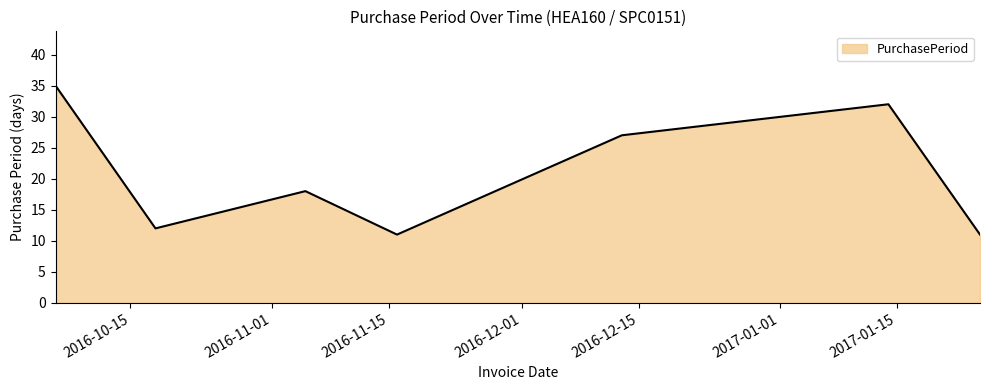

What is the greatest value displayed?

35